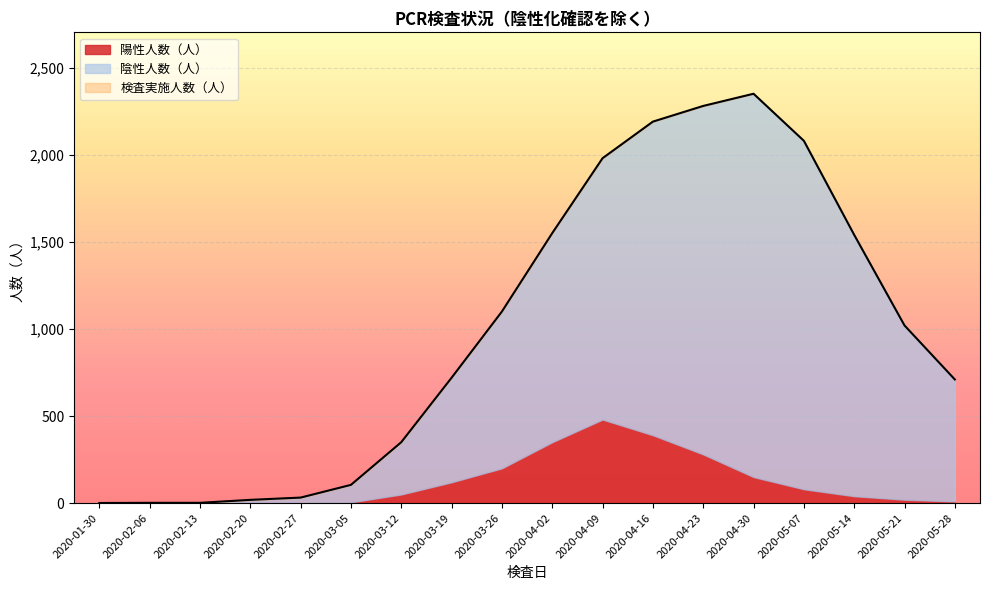

How many lines are shown in the chart?

3